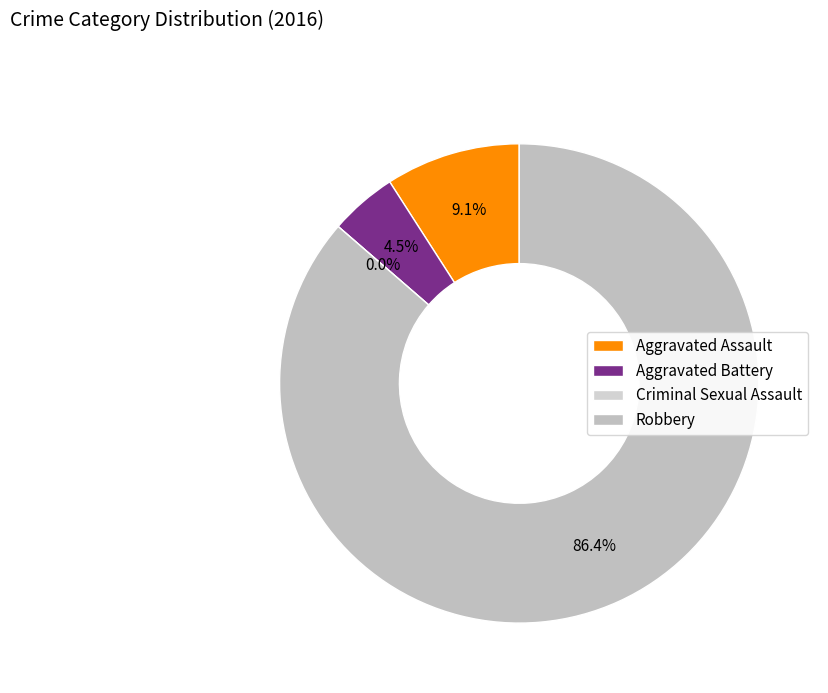

To the nearest percent, what percentage of the pie is Aggravated Assault?

9%